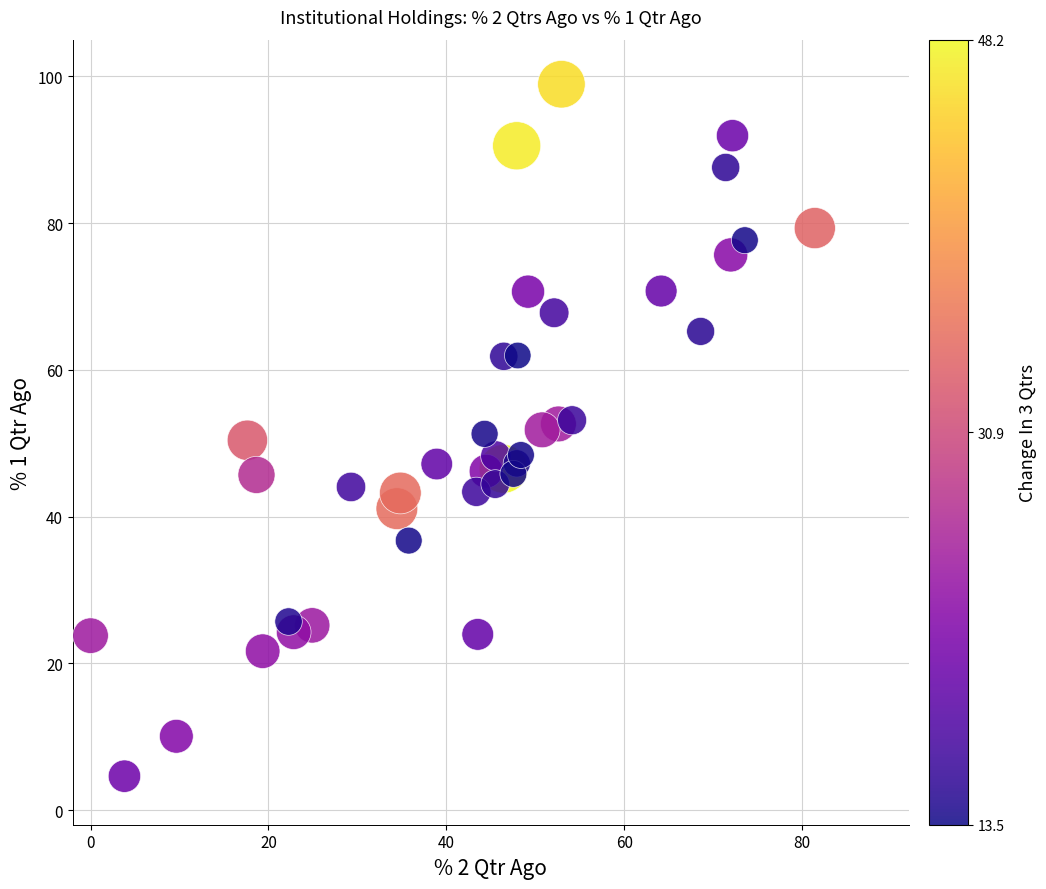

What is the range of X values (max minus min)?

81.4